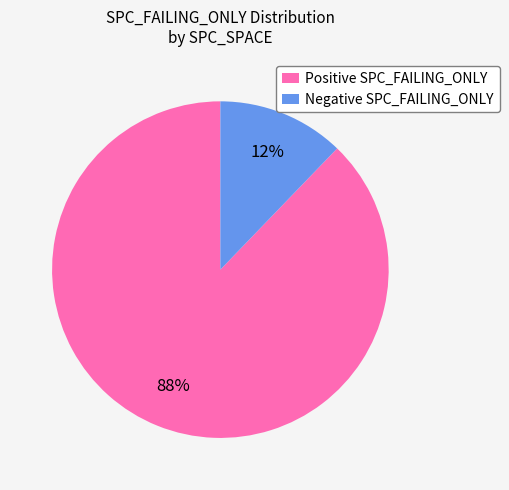

Is the sum of Positive SPC_FAILING_ONLY and Negative SPC_FAILING_ONLY greater than half?

Yes